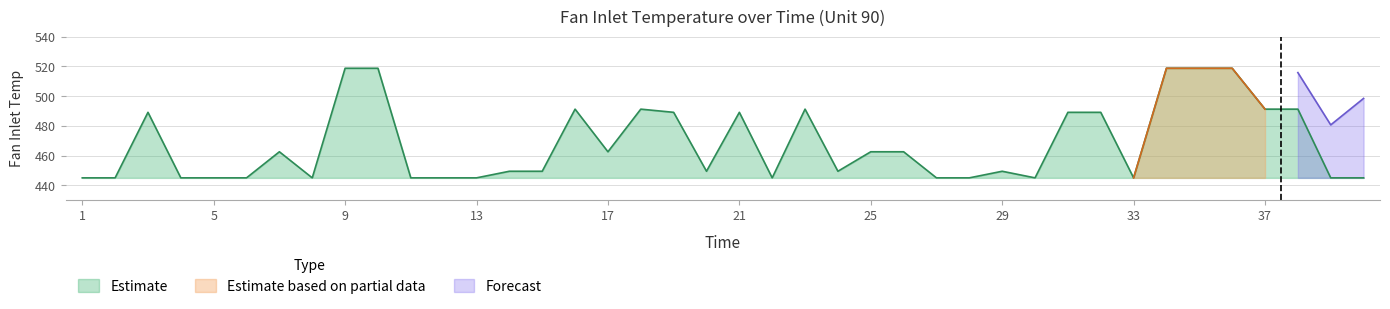

What is the greatest value displayed?

518.7